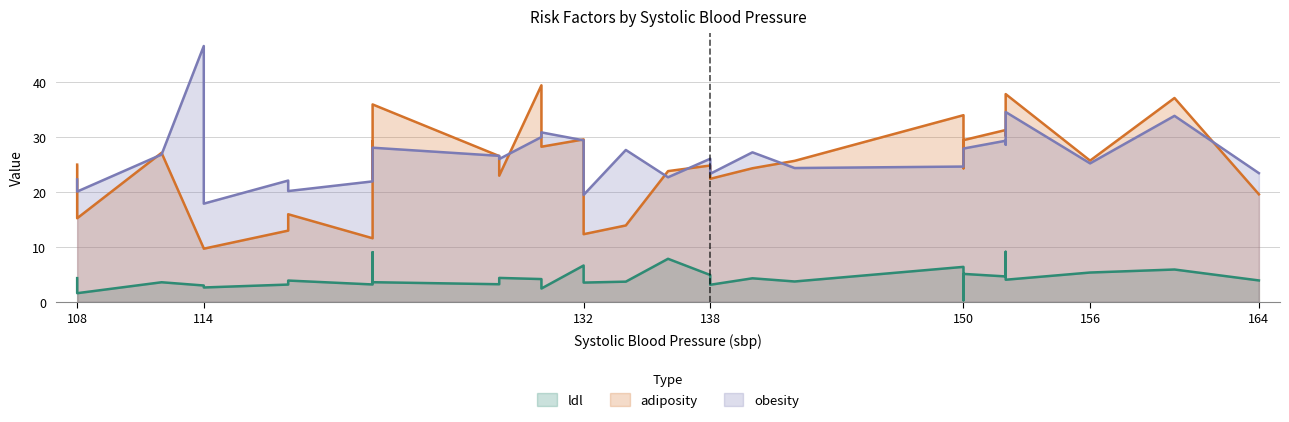

How many data points in ldl are above 4?

16